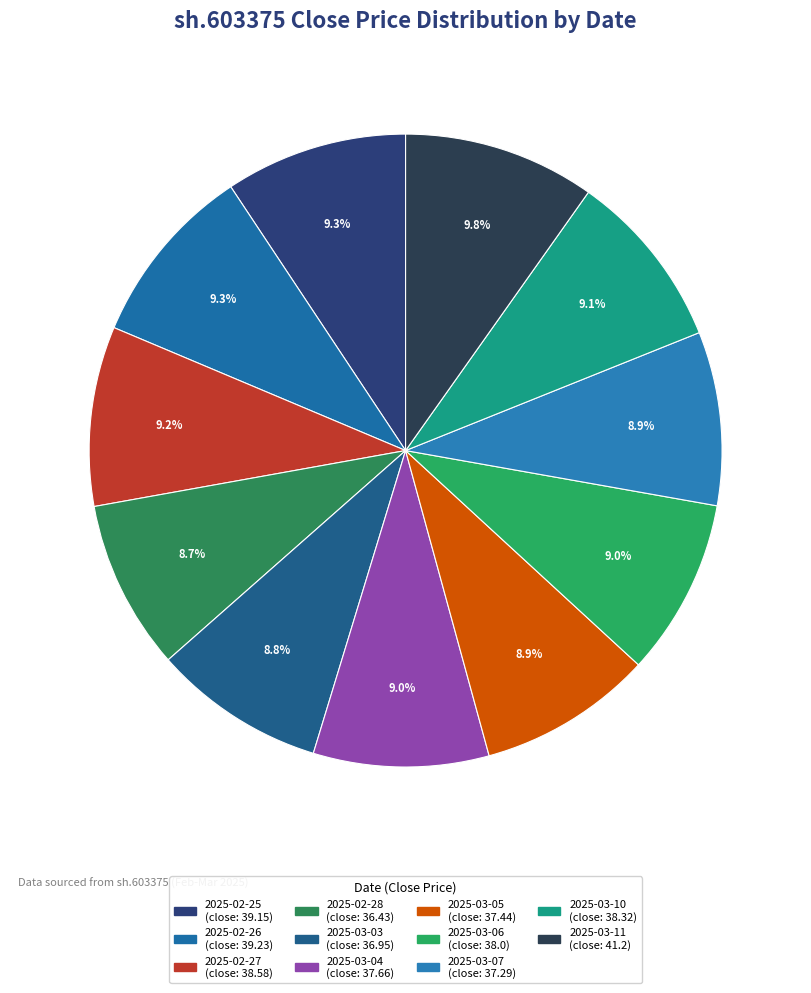

True or false: 2025-02-28 accounts for 20% of the total.

False